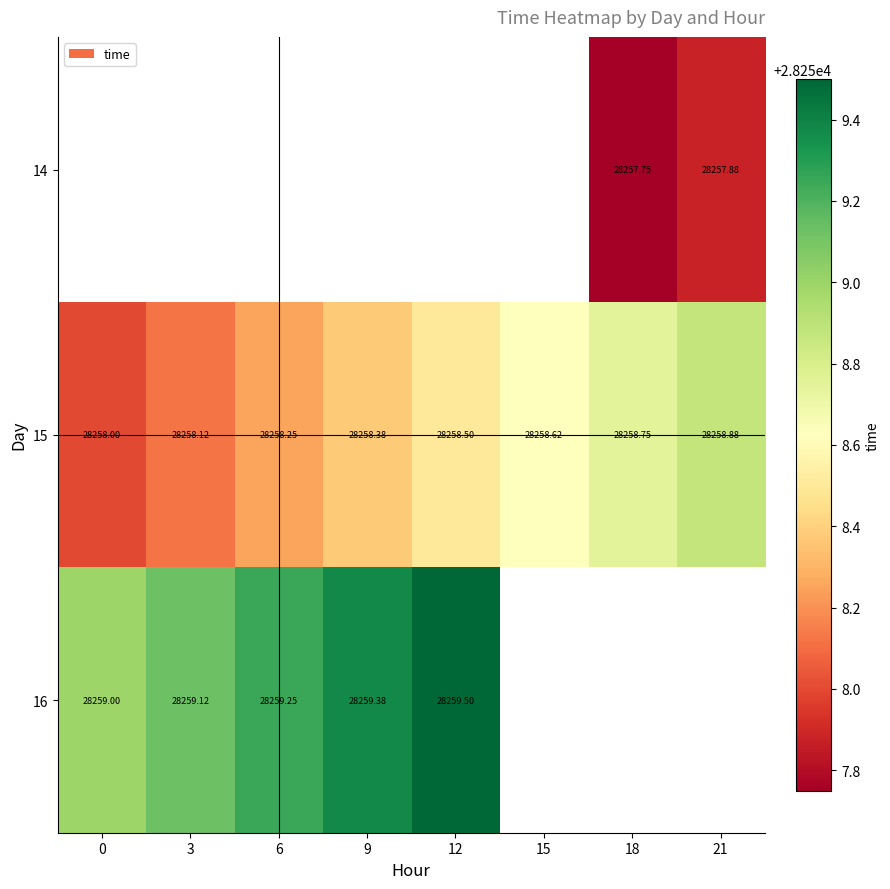

How many data points in 15 are above 28258?

7